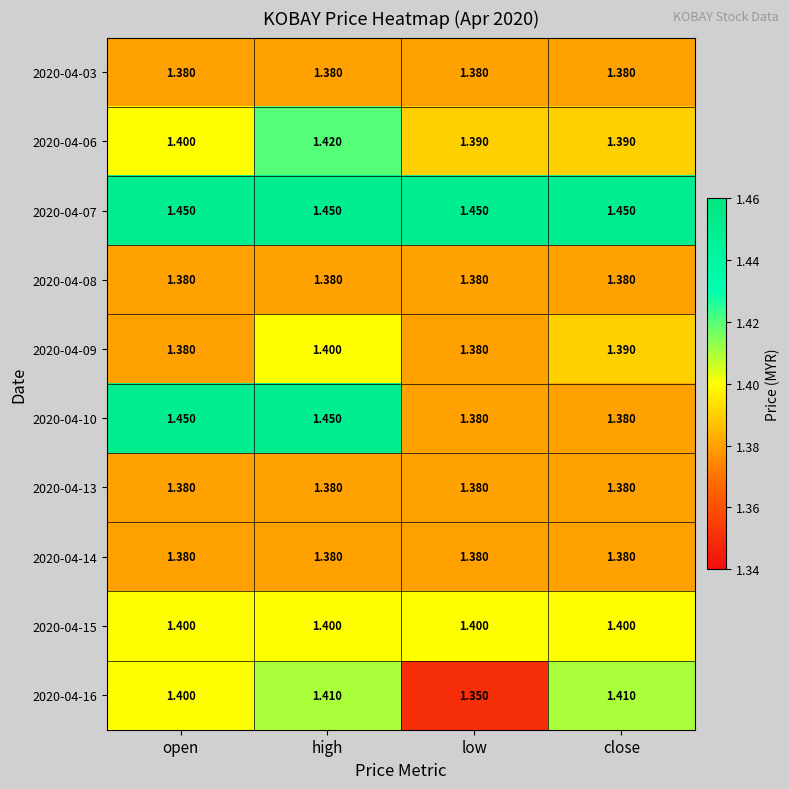

Which category has the lowest value across all series?

low